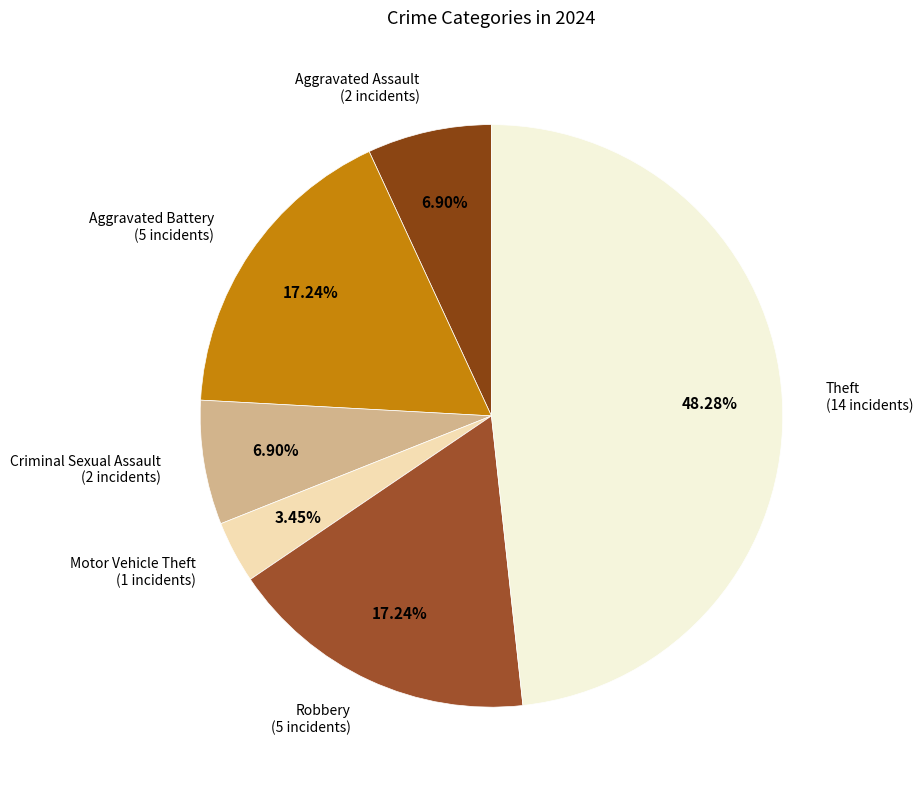

What is the smallest slice in the pie chart?

Motor Vehicle Theft